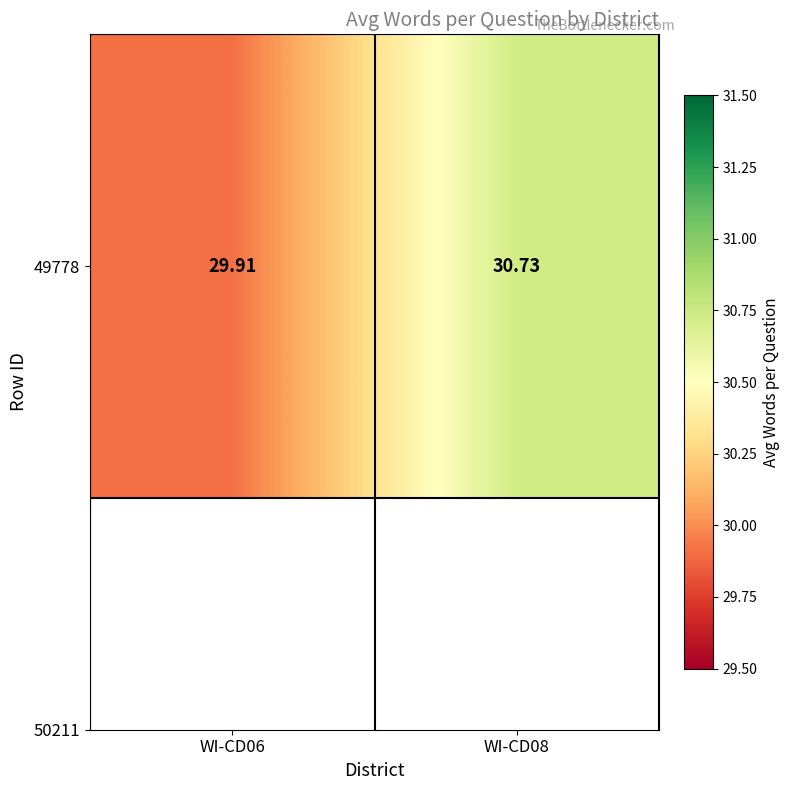

True or false: the data shows 29.9 at WI-CD06.

True